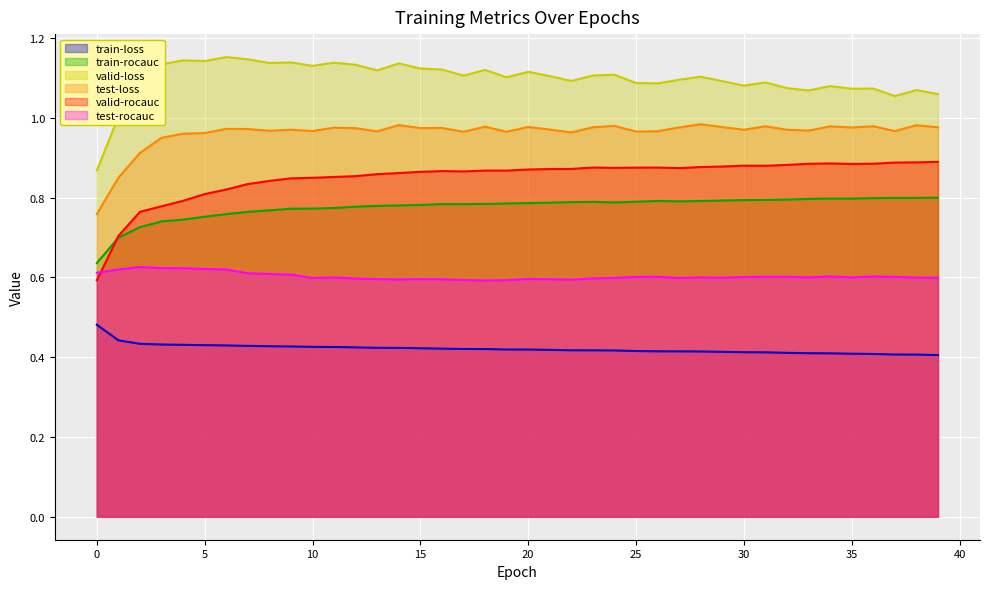

True or false: train-rocauc has more than 1 points higher than both neighbors.

True